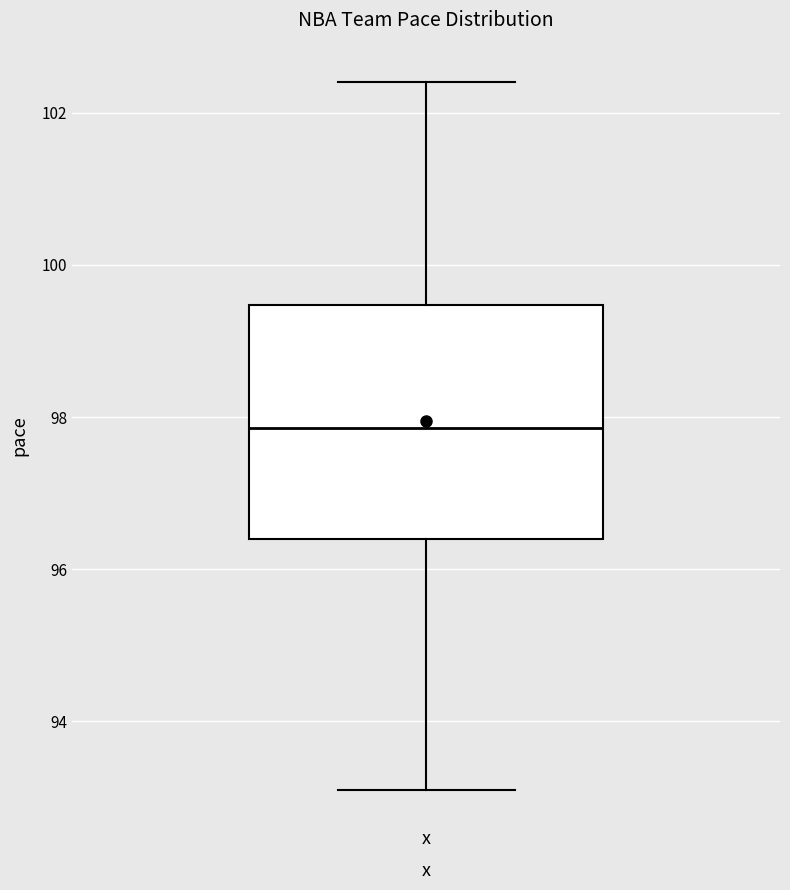

Where does the upper whisker of the box for x end on the y-axis? The values are not printed on the chart, so give them approximately, as read against the axis.

102.4